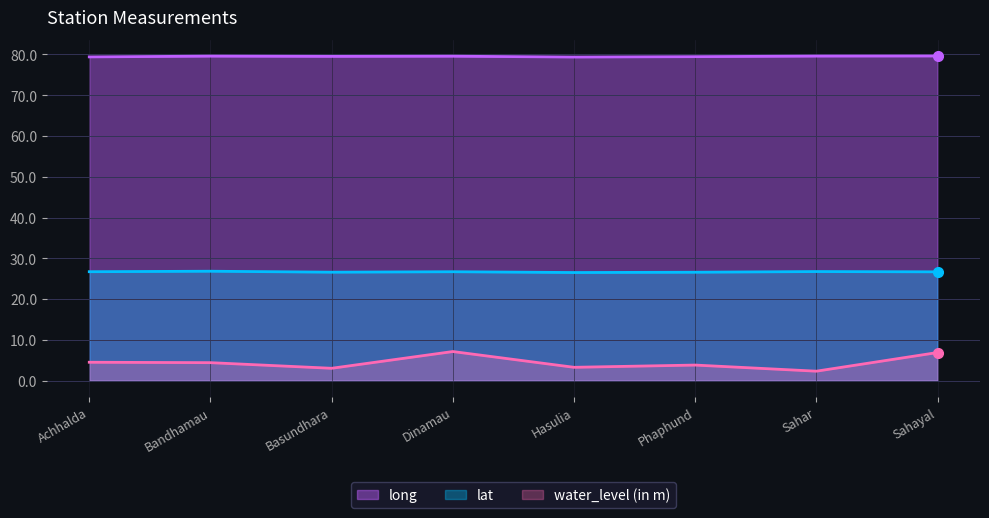

Which label corresponds to the largest value in the chart?

Sahayal